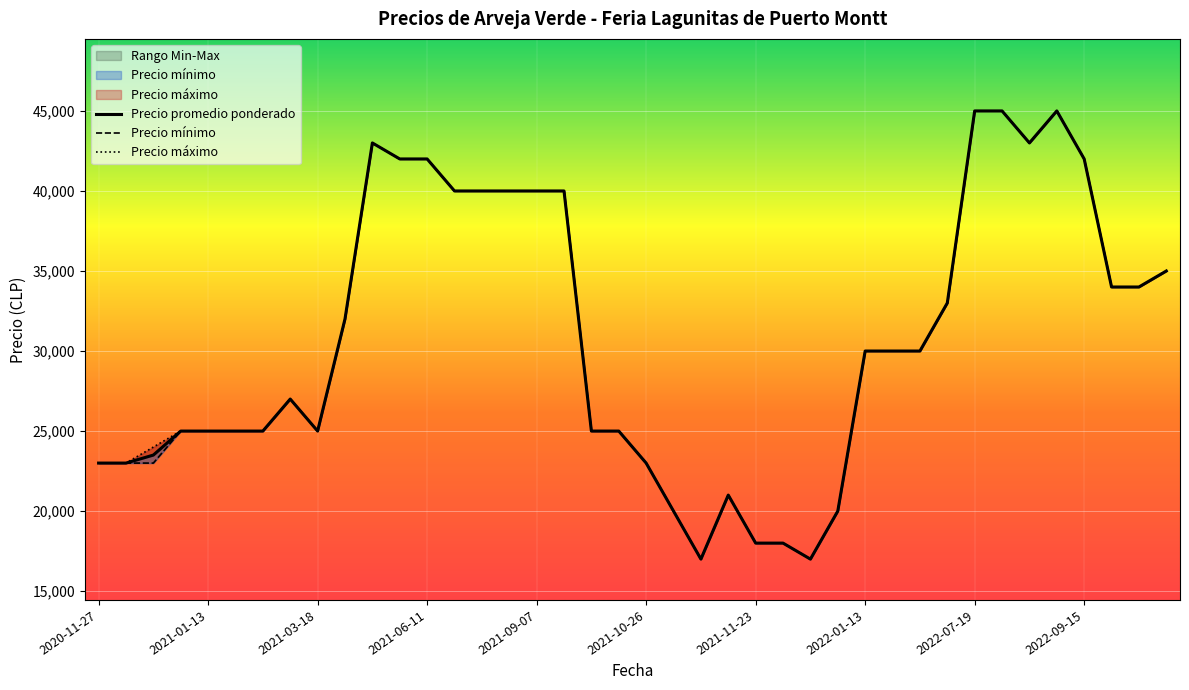

What value does the Precio maximo series have at 2020-12-01, to the nearest 100?

23000